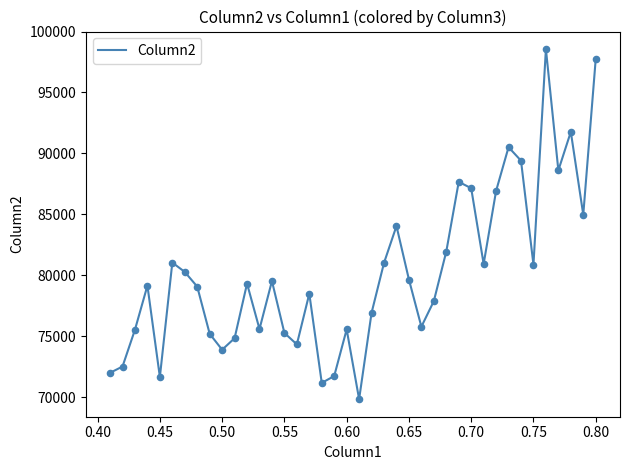

What is the minimum value shown in the chart?

69835